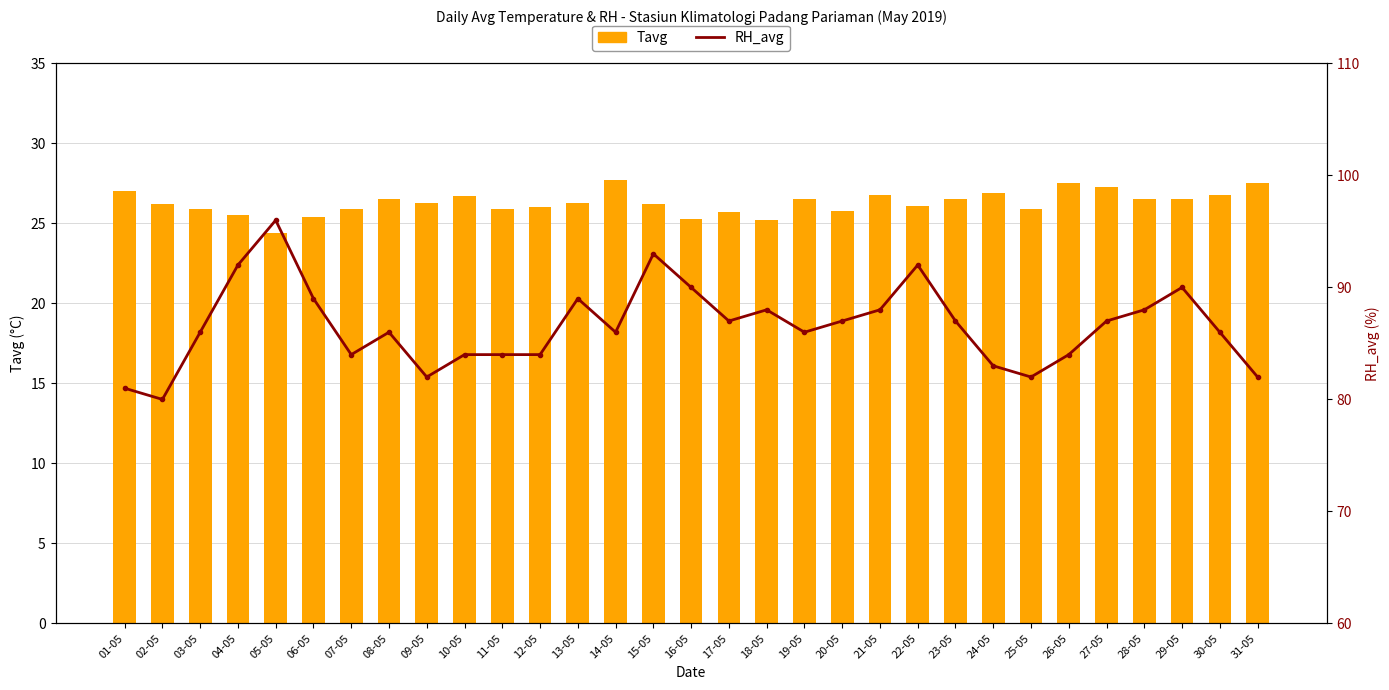

At 26-05, list the series in order from largest to smallest.

RH_avg, Tavg